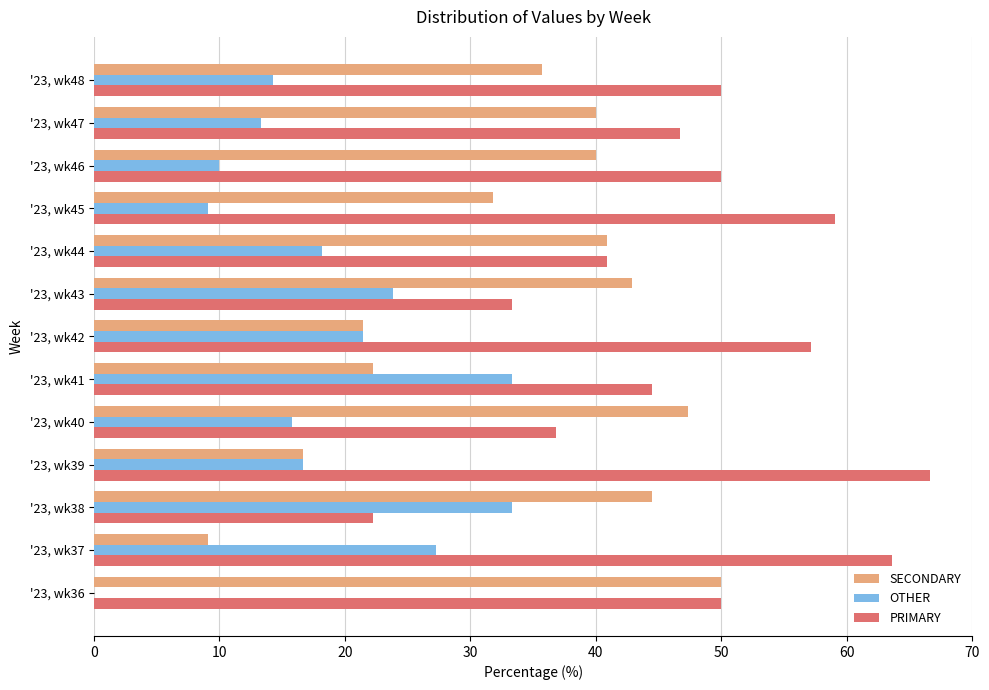

How many positive values does the OTHER series have?

12